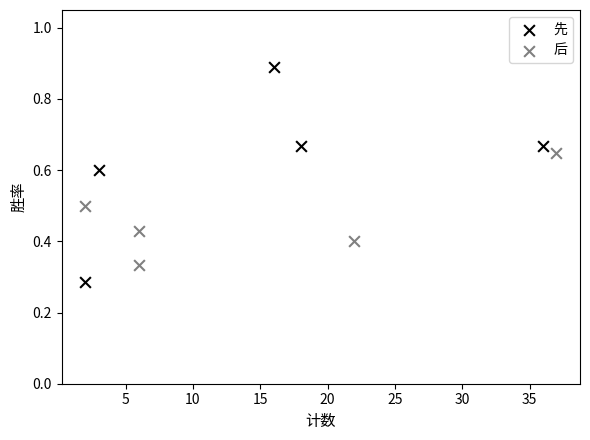

Which series has the largest Y range (max minus min)?

先